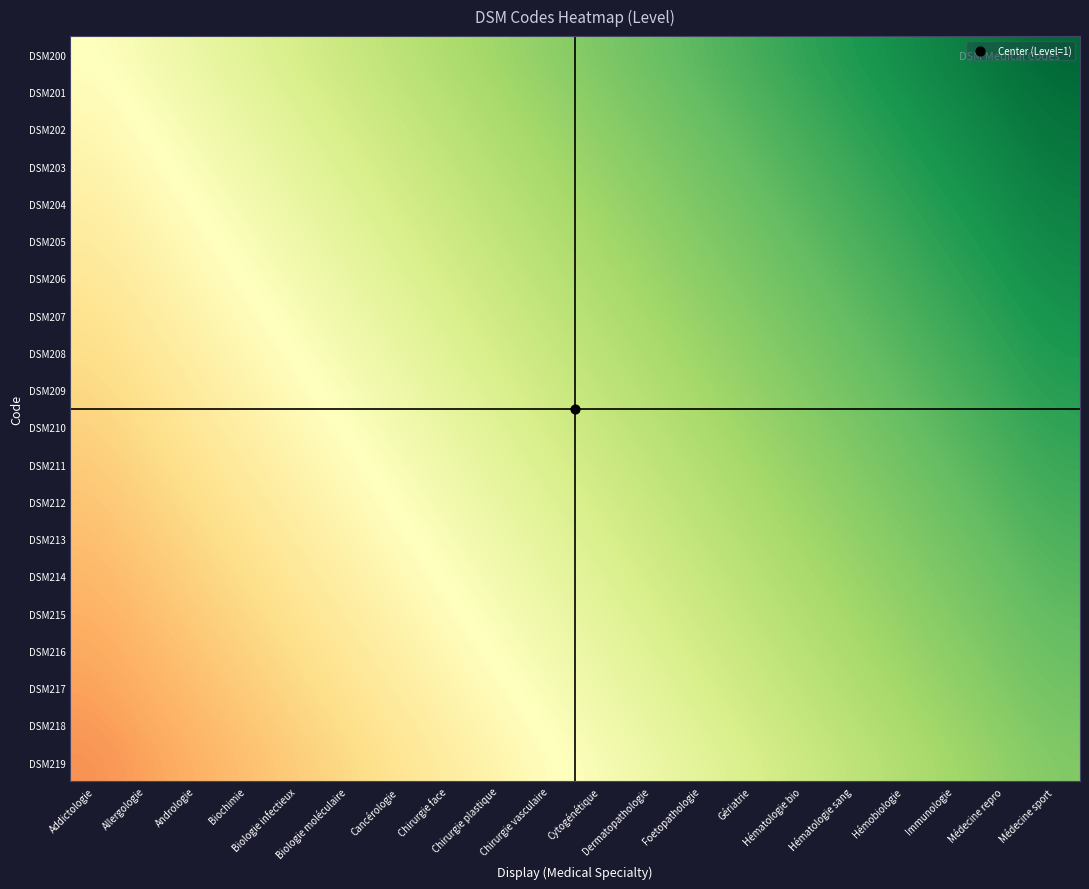

Count the number of data series in this chart.

20